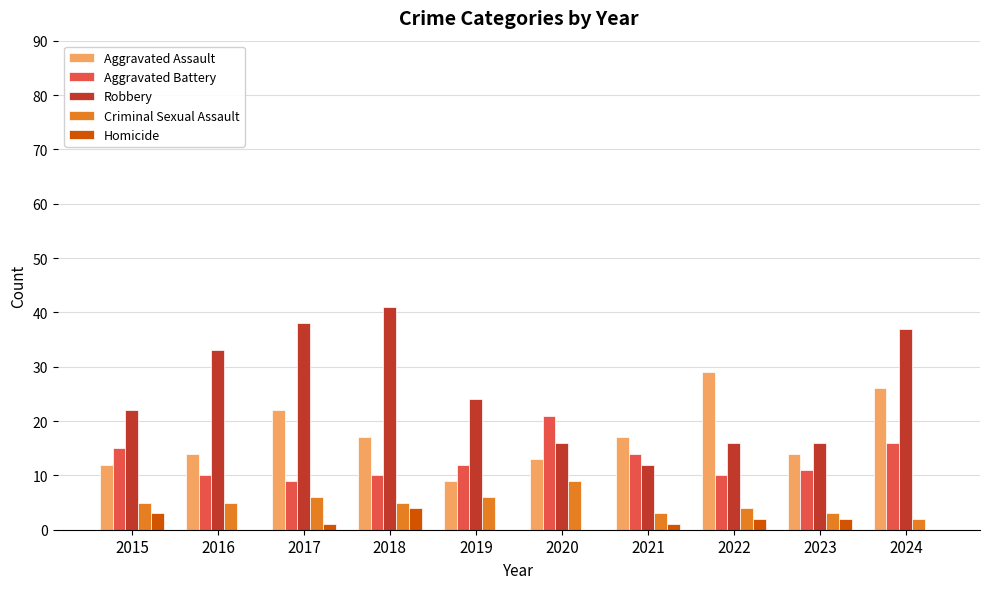

Is the value of Aggravated Assault at 2022 greater than the value of Aggravated Battery at 2020?

Yes